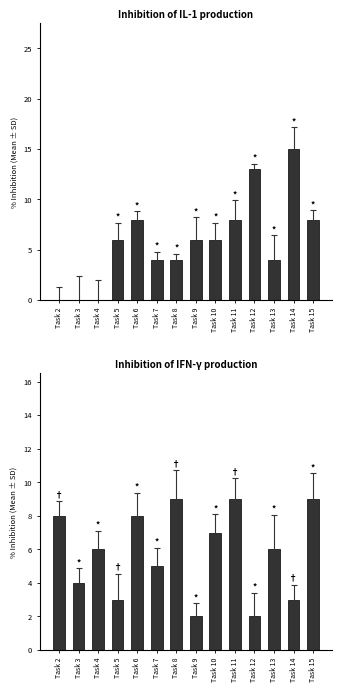

What is the approximate value of Duration at Task 14?

3